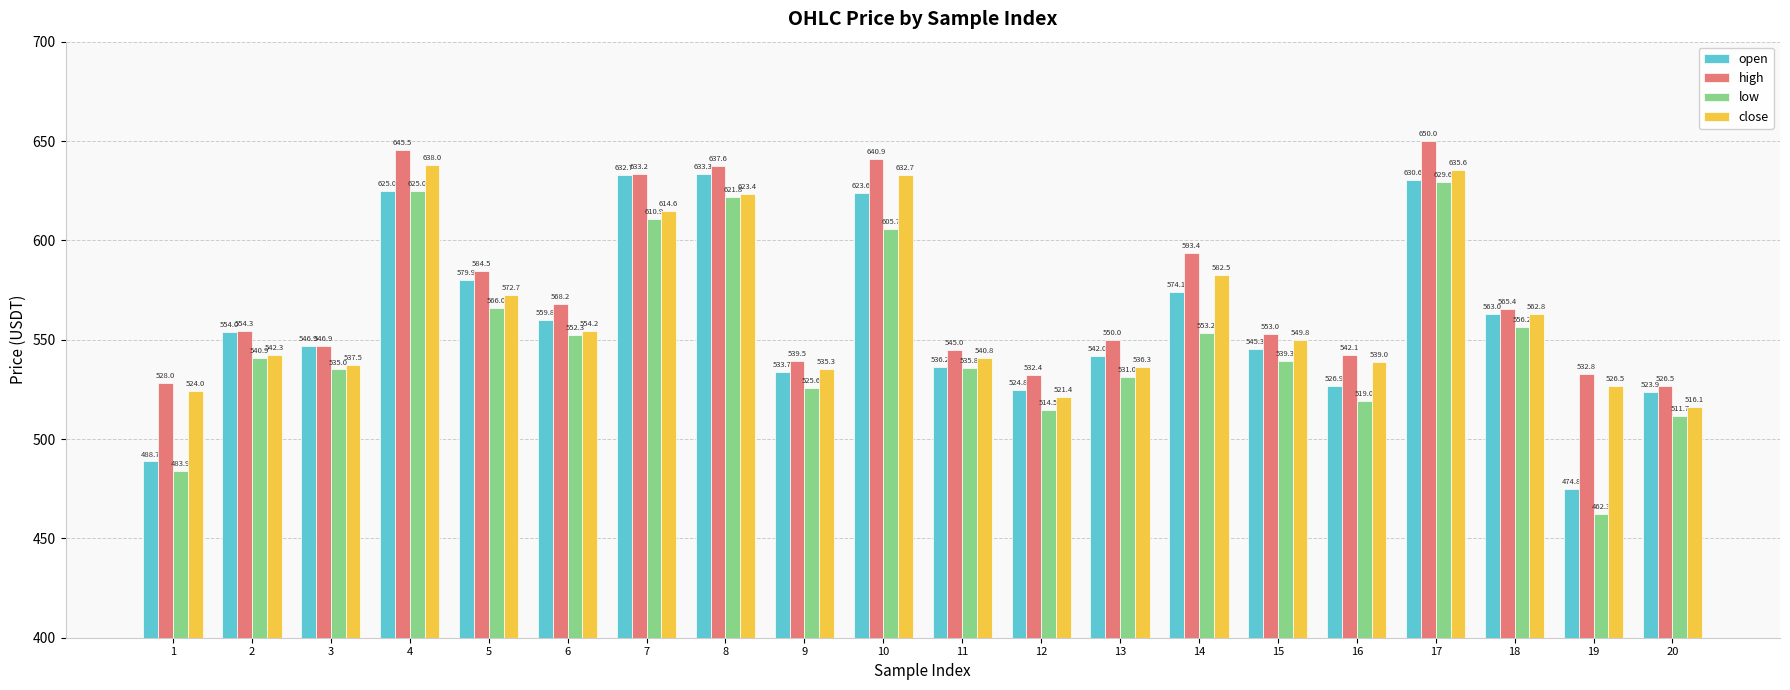

Reading right to left, transcribe all the data shown in this chart.

open: 20=523.9	19=474.8	18=563.0	17=630.6	16=526.9	15=545.3	14=574.1	13=542.0	12=524.8	11=536.2	10=623.6	9=533.7	8=633.3	7=632.7	6=559.8	5=579.9	4=625.0	3=546.9	2=554.0	1=488.7
high: 20=526.5	19=532.8	18=565.4	17=650.0	16=542.1	15=553.0	14=593.4	13=550.0	12=532.4	11=545.0	10=640.9	9=539.5	8=637.6	7=633.2	6=568.2	5=584.5	4=645.5	3=546.9	2=554.3	1=528.0
low: 20=511.7	19=462.3	18=556.2	17=629.6	16=519.0	15=539.3	14=553.2	13=531.0	12=514.5	11=535.8	10=605.7	9=525.6	8=621.8	7=610.9	6=552.3	5=566.0	4=625.0	3=535.0	2=540.9	1=483.9
close: 20=516.1	19=526.5	18=562.8	17=635.6	16=539.0	15=549.8	14=582.5	13=536.3	12=521.4	11=540.8	10=632.7	9=535.3	8=623.4	7=614.6	6=554.2	5=572.7	4=638.0	3=537.5	2=542.3	1=524.0